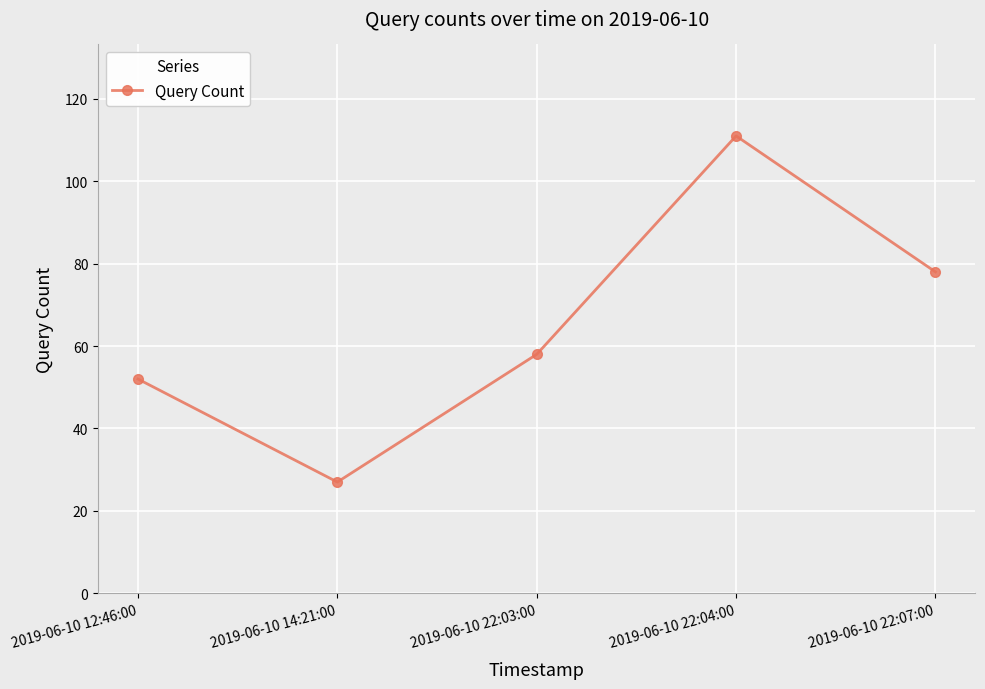

Reading left to right, extract all data points from this chart.

2019-06-10 12:46:00=52	2019-06-10 14:21:00=27	2019-06-10 22:03:00=58	2019-06-10 22:04:00=111	2019-06-10 22:07:00=78